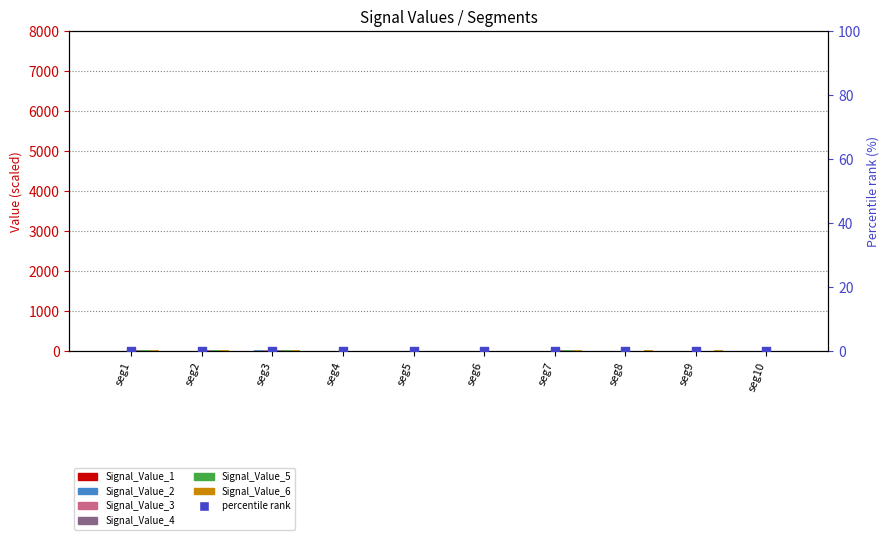

What is the total value across all series at seg5?

7.8